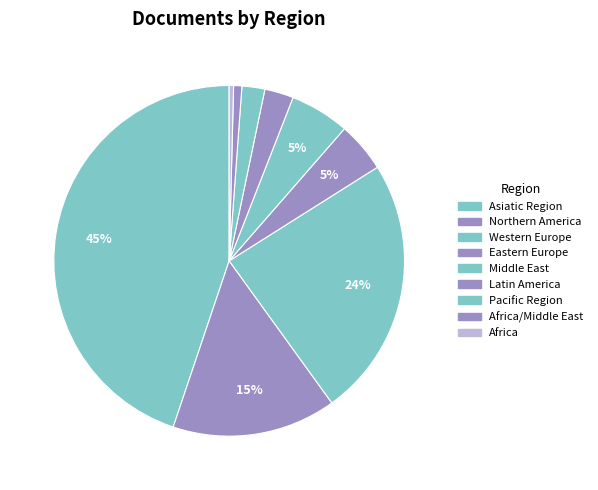

Is there any slice that represents more than half of the pie?

No